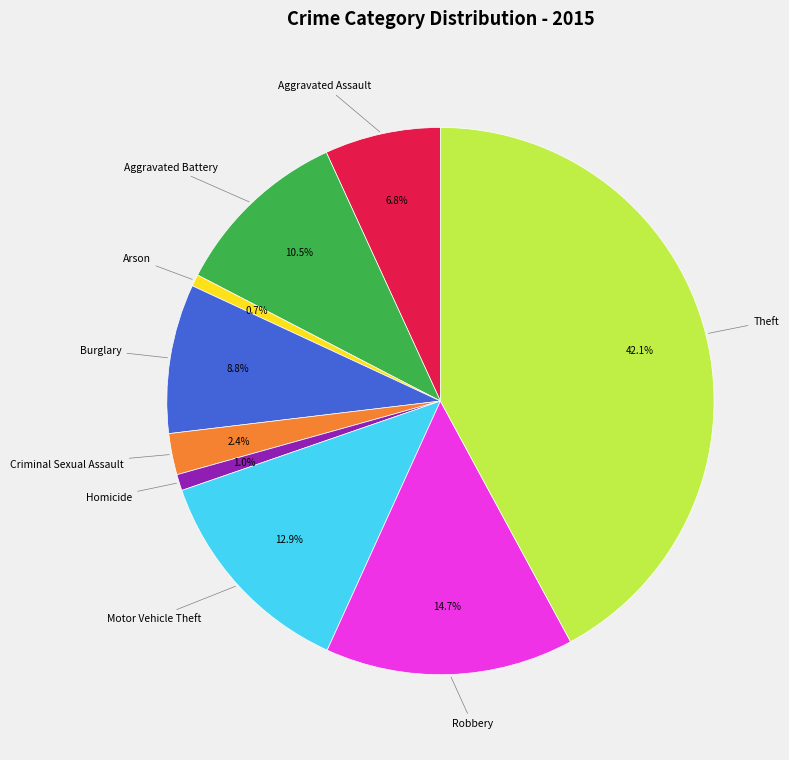

Is there any slice that represents more than half of the pie?

No